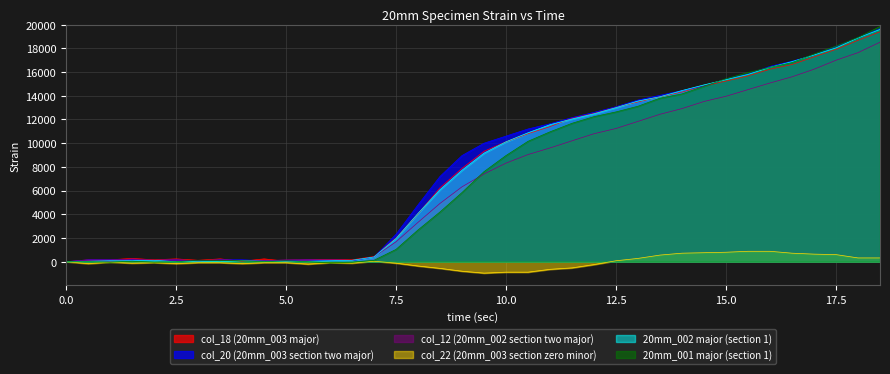

What is the label of the 28th point from the left?

13.5